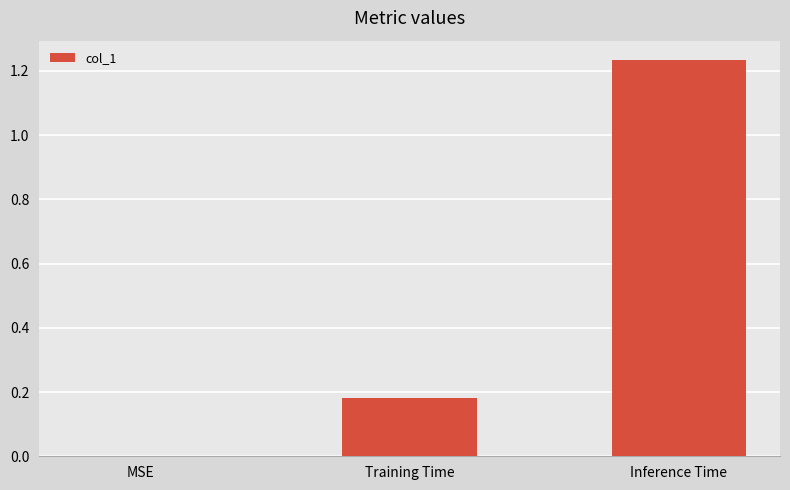

Which category has the highest value across all series?

Inference Time